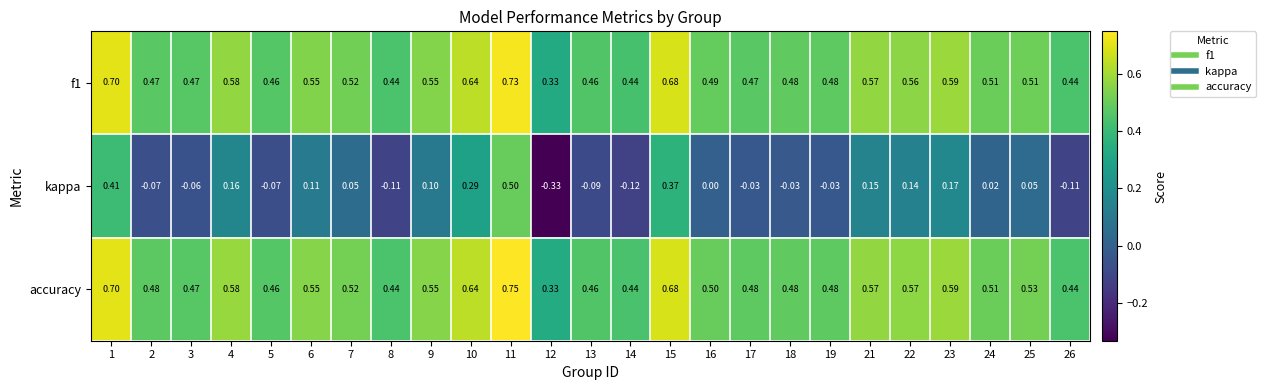

Which series changed the most between 13 and 24?

kappa